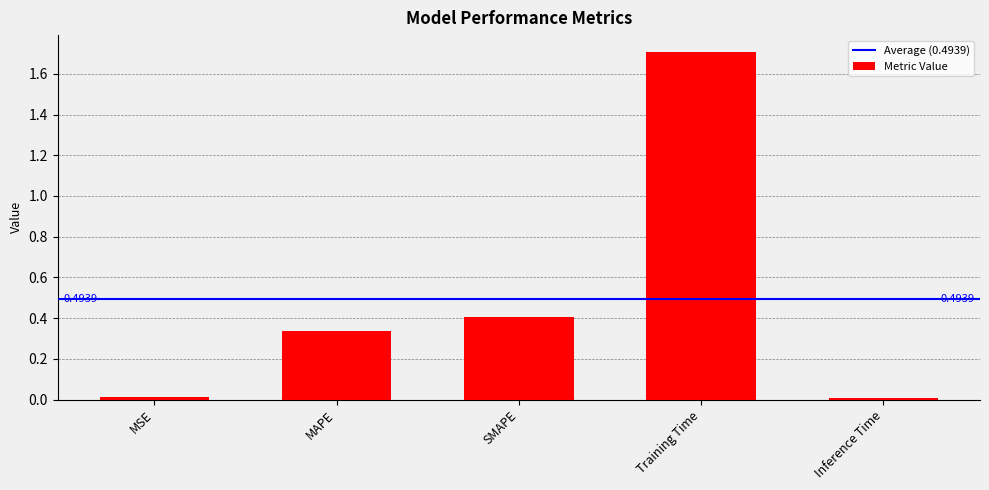

The chart shows a value of 0.2 at SMAPE. True or false?

False